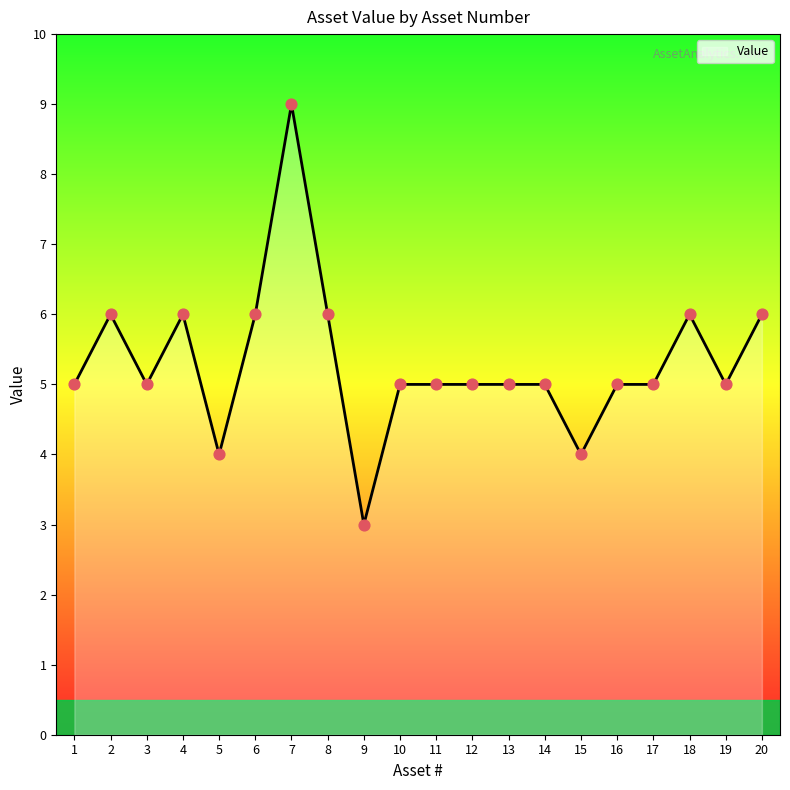

Approximately how many times larger is the value at 6 compared to 1?

1.2